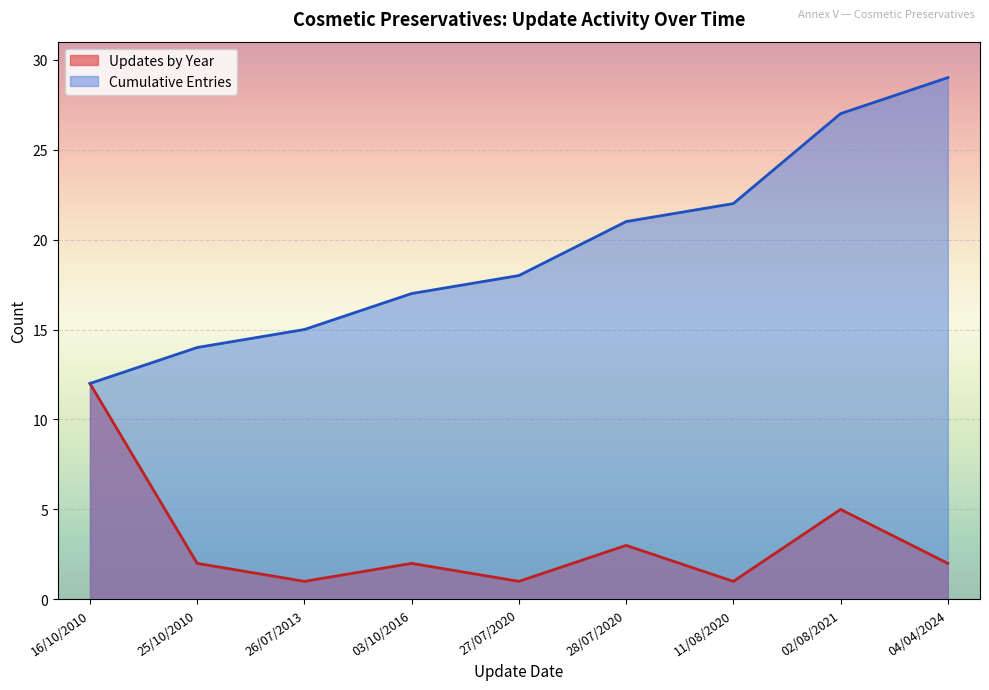

Which category has the highest value across all series?

04/04/2024